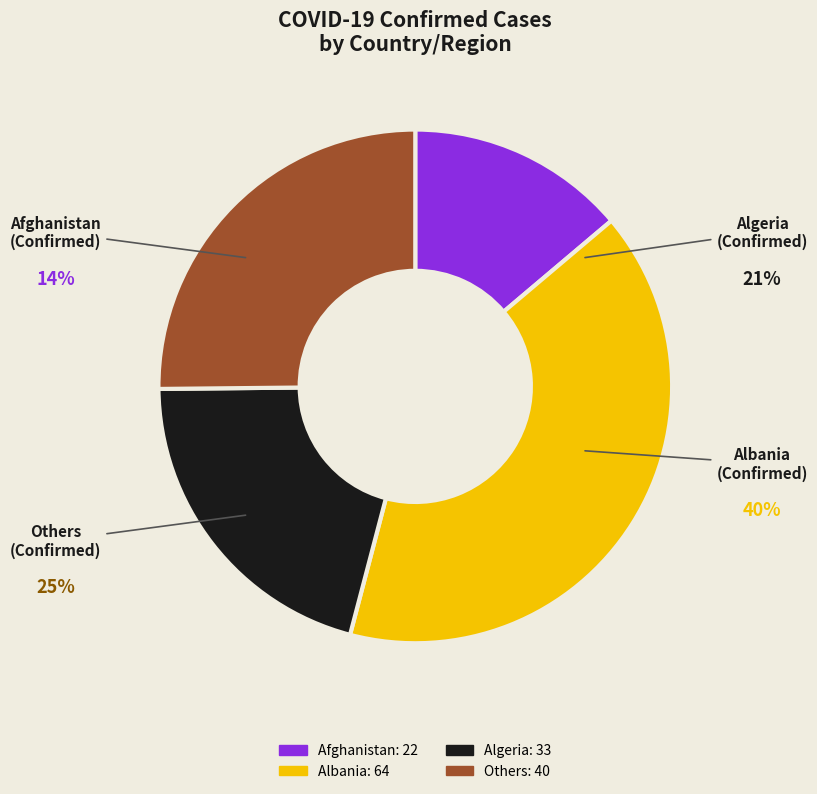

True or false: Others accounts for 13% of the total.

False